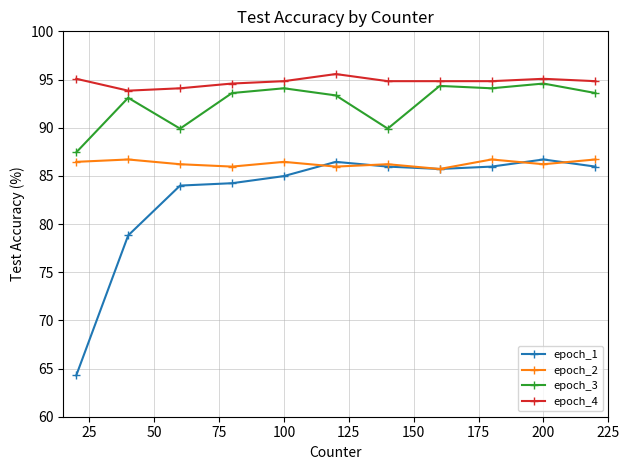

Which series has the largest range (max minus min)?

epoch_1